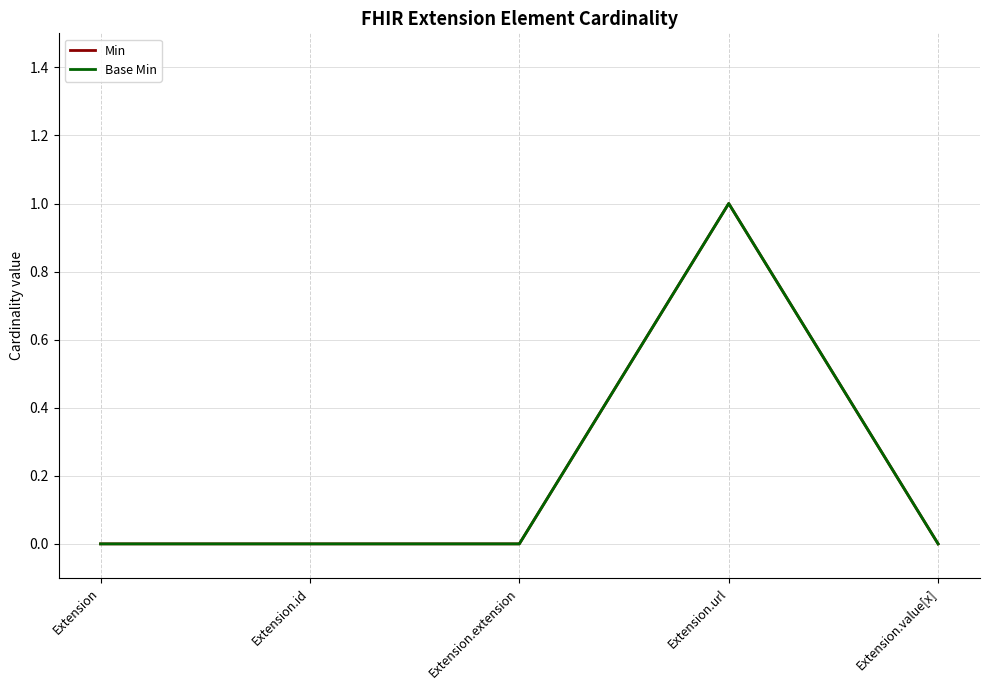

Reading left to right, what are all the values shown in this chart?

Min: Extension=0	Extension.id=0	Extension.extension=0	Extension.url=1	Extension.value[x]=0
Base Min: Extension=0	Extension.id=0	Extension.extension=0	Extension.url=1	Extension.value[x]=0